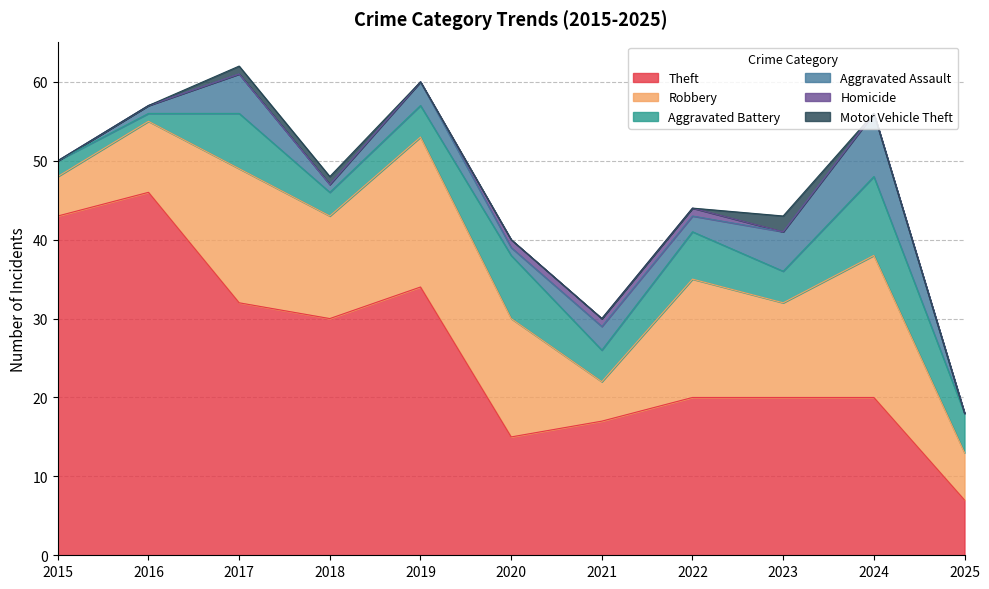

Does the chart have visible grid lines?

Yes